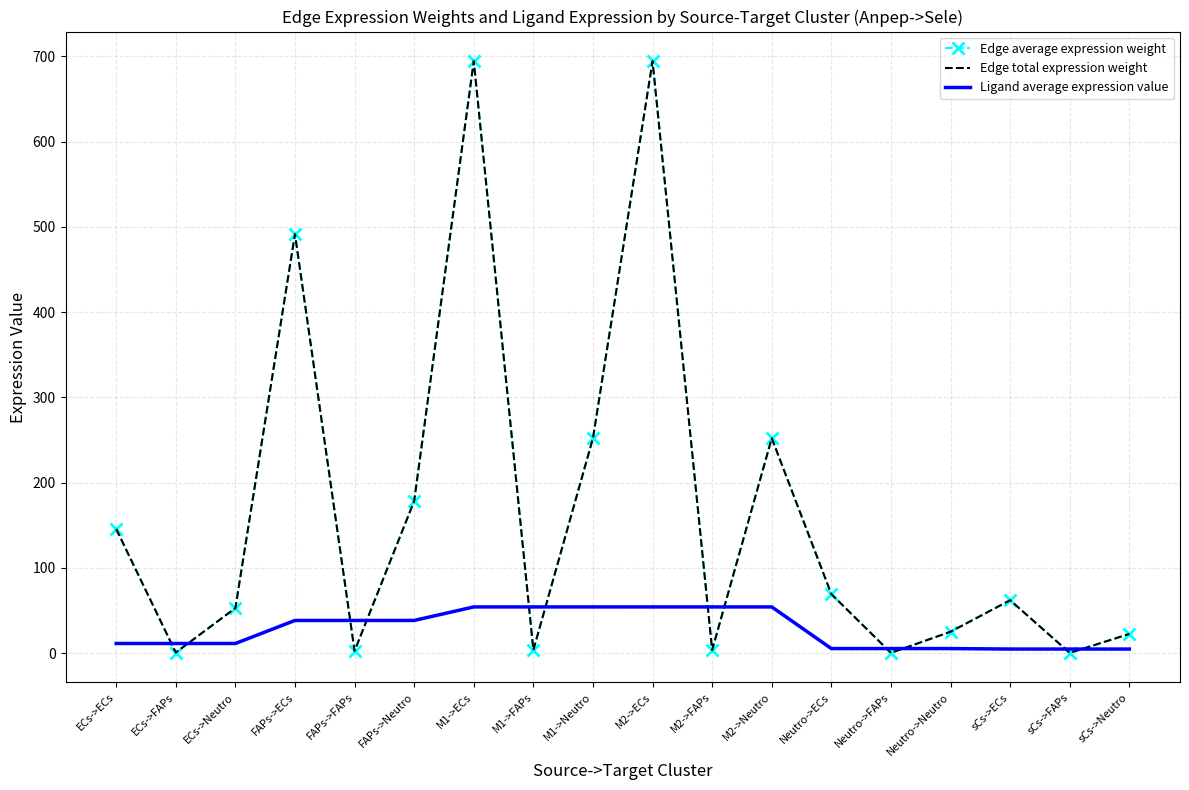

Does the chart have visible grid lines?

Yes